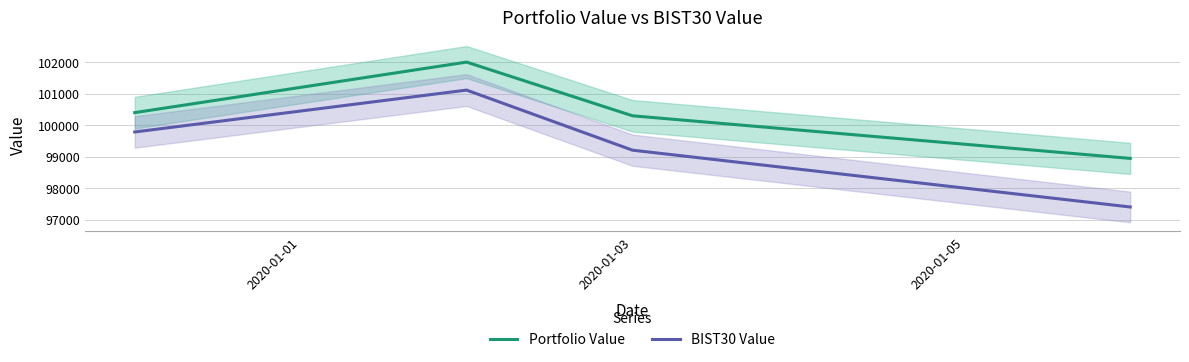

True or false: BIST30 Value and Portfolio Value intersect in this chart.

False